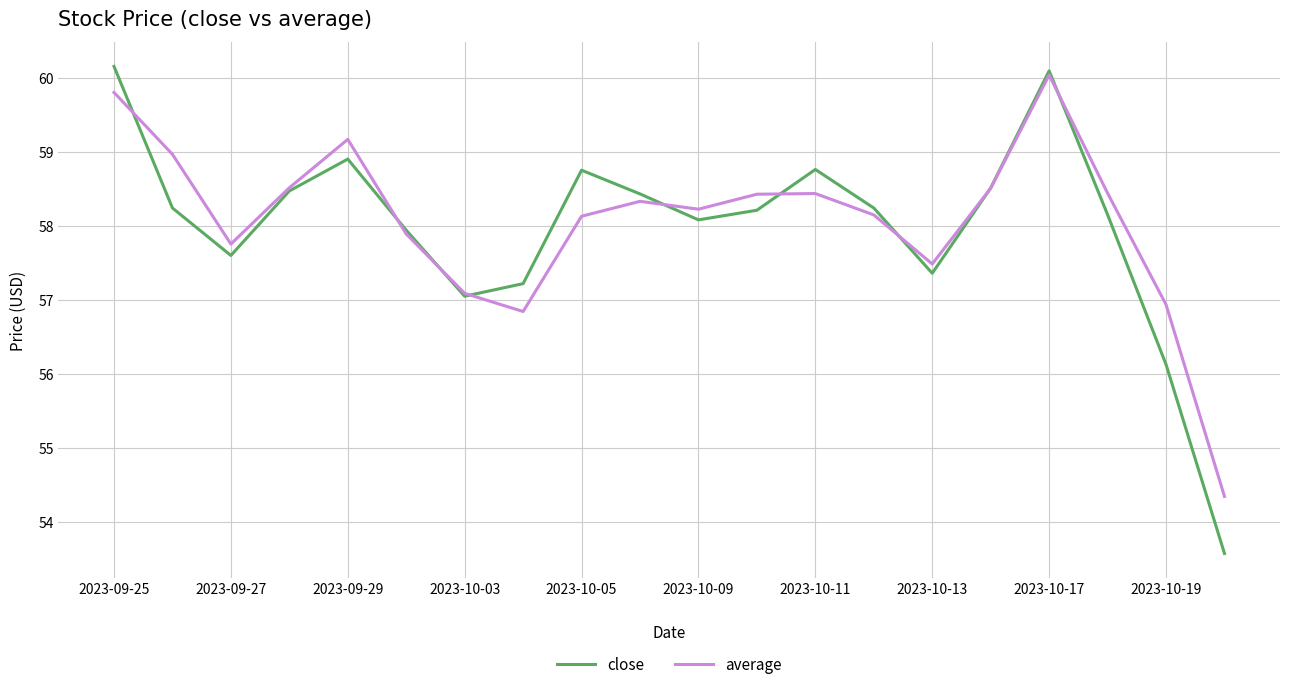

What is the minimum value shown in the chart?

53.6